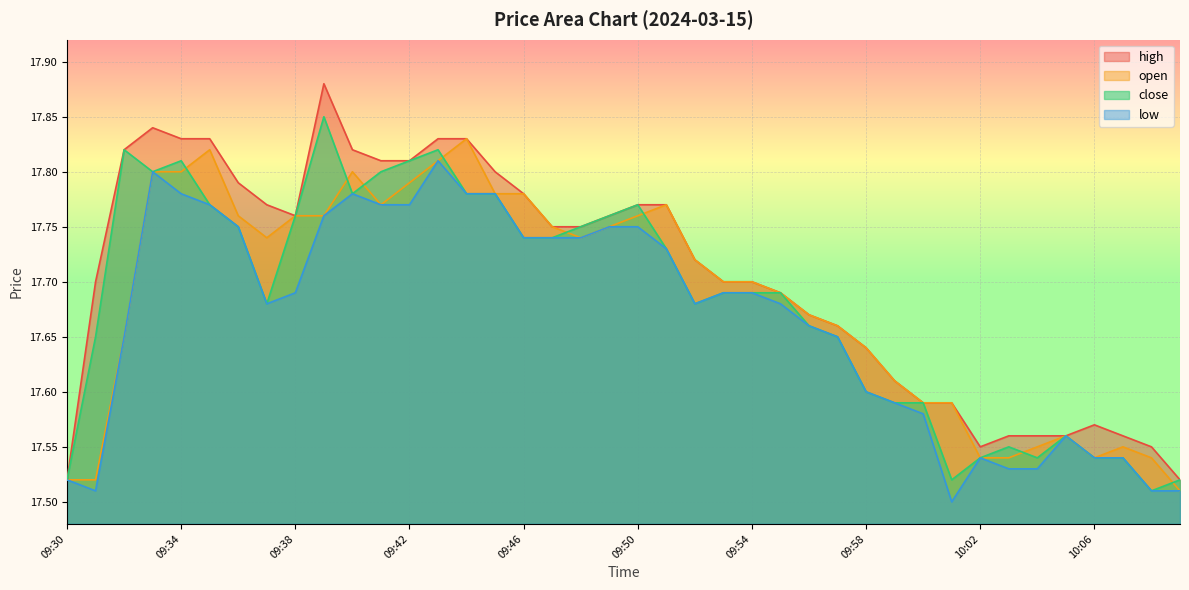

True or false: high and low cross at least once.

False